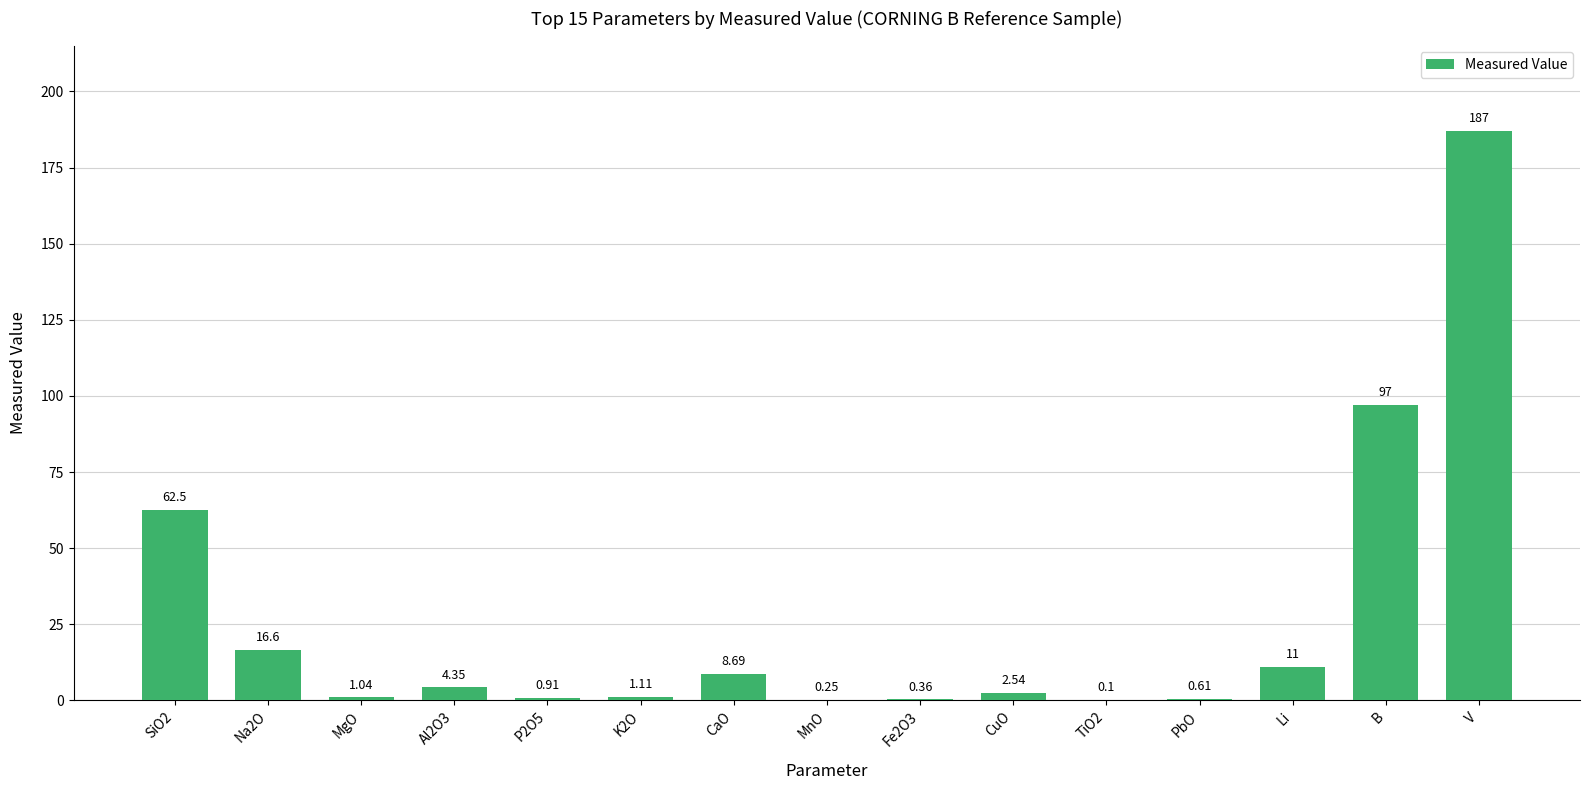

At which label is the value closest to 93?

B